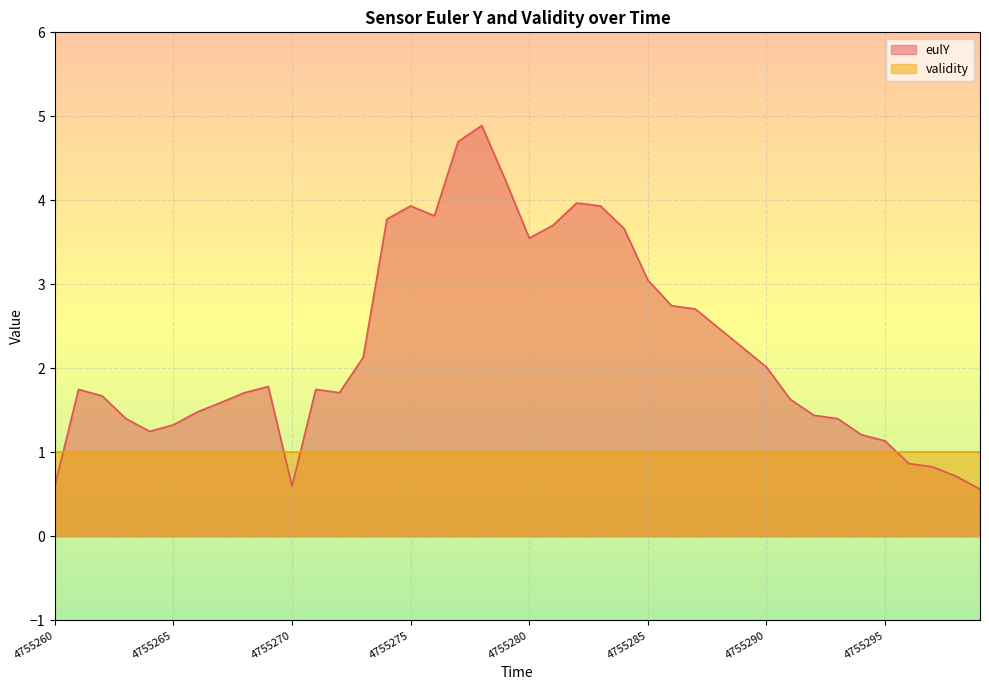

Reading right to left, what are all the values shown in this chart?

4755299=0.6	4755298=0.7	4755297=0.8	4755296=0.9	4755295=1.1	4755294=1.2	4755293=1.4	4755292=1.4	4755291=1.6	4755290=2.0	4755289=2.2	4755288=2.5	4755287=2.7	4755286=2.7	4755285=3.1	4755284=3.7	4755283=3.9	4755282=4.0	4755281=3.7	4755280=3.6	4755279=4.2	4755278=4.9	4755277=4.7	4755276=3.8	4755275=3.9	4755274=3.8	4755273=2.1	4755272=1.7	4755271=1.8	4755270=0.6	4755269=1.8	4755268=1.7	4755267=1.6	4755266=1.5	4755265=1.3	4755264=1.2	4755263=1.4	4755262=1.7	4755261=1.8	4755260=0.6